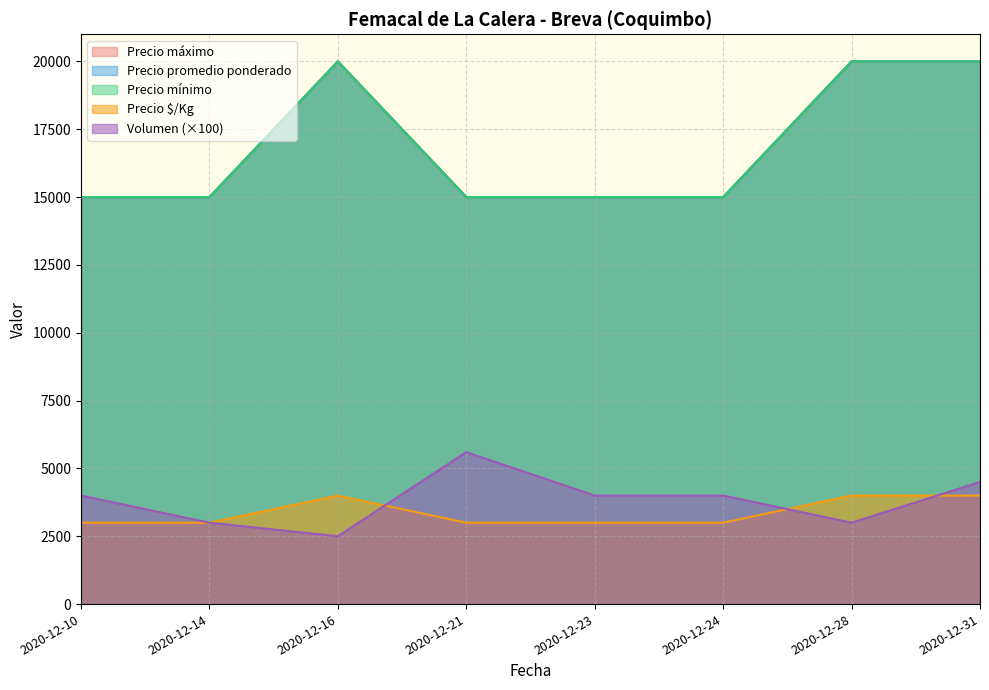

Rank the series at 2020-12-14 from lowest to highest value.

Volumen, Precio $/Kg, Precio mínimo, Precio máximo, Precio promedio ponderado